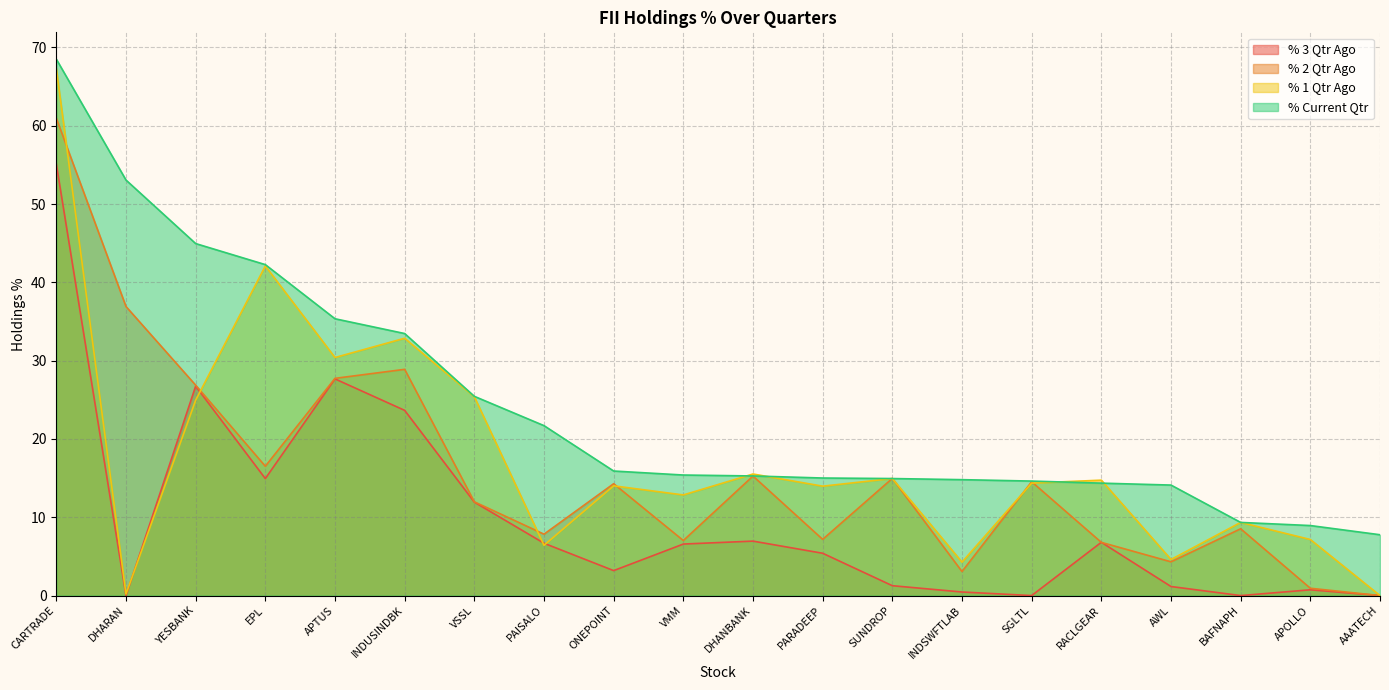

How many intersections are there between % 1 Qtr Ago and % 2 Qtr Ago?

7